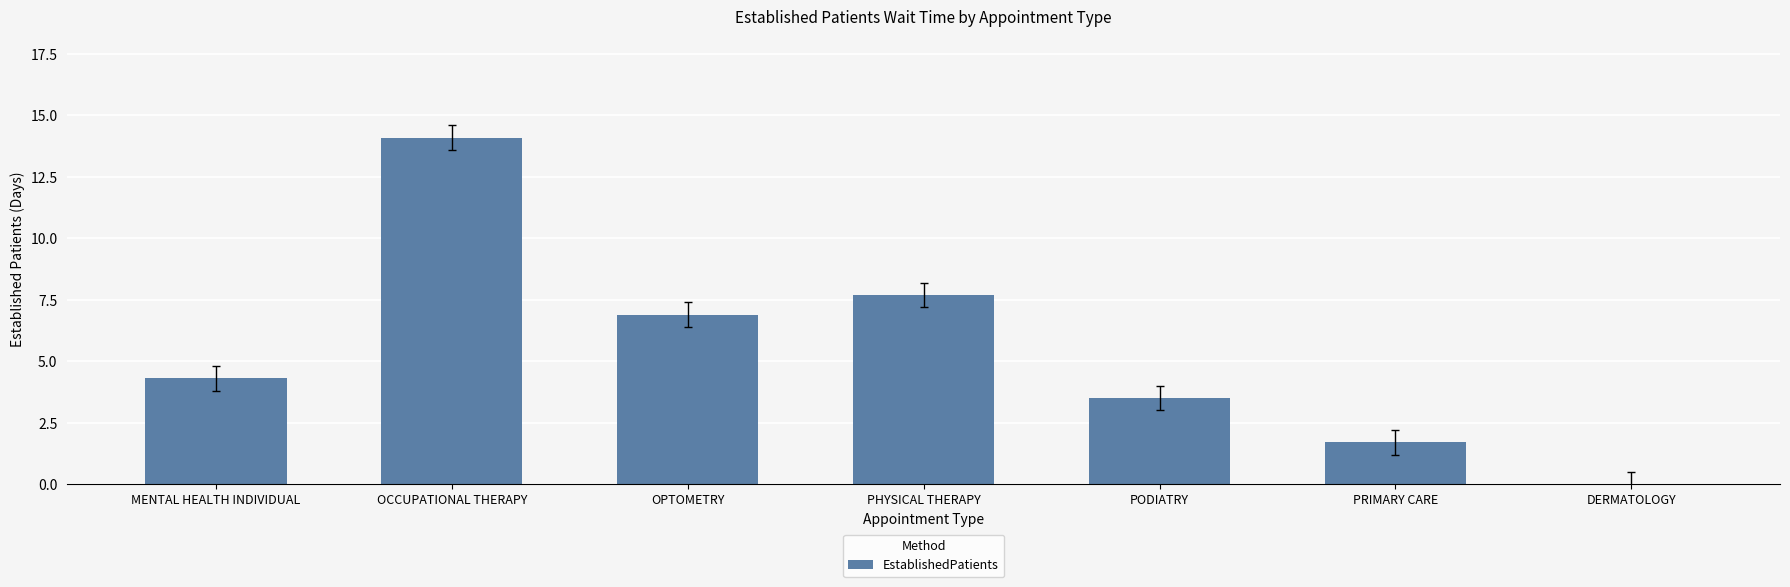

Where does the data first go above 4?

MENTAL HEALTH INDIVIDUAL